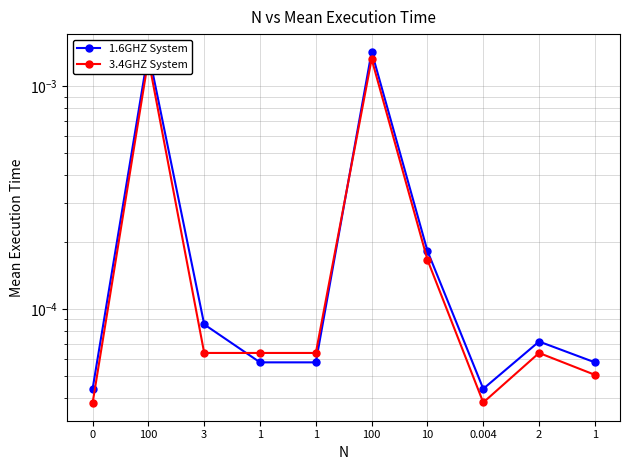

Which has a higher value, 1 or 100?

100